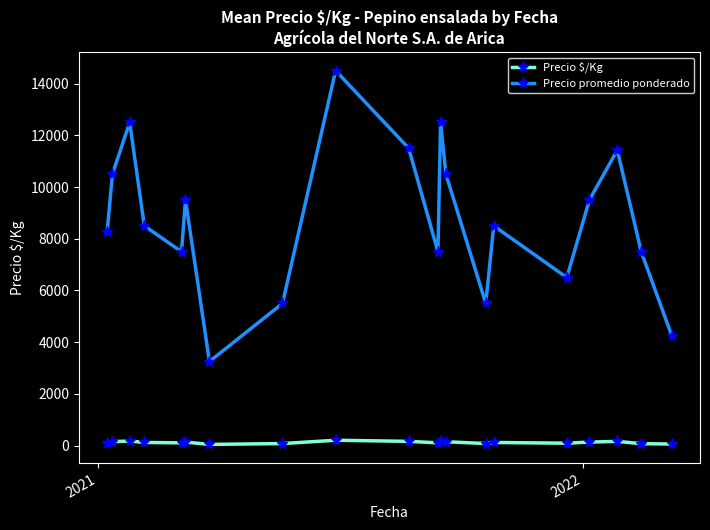

What is the minimum value for Precio $/Kg?

46